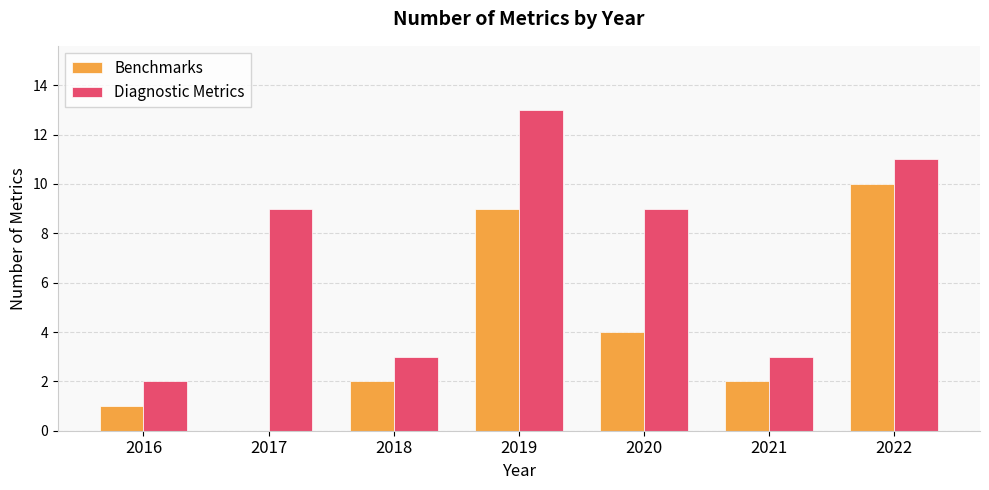

Between 2016 and 2020, which series saw the biggest shift?

Diagnostic Metrics